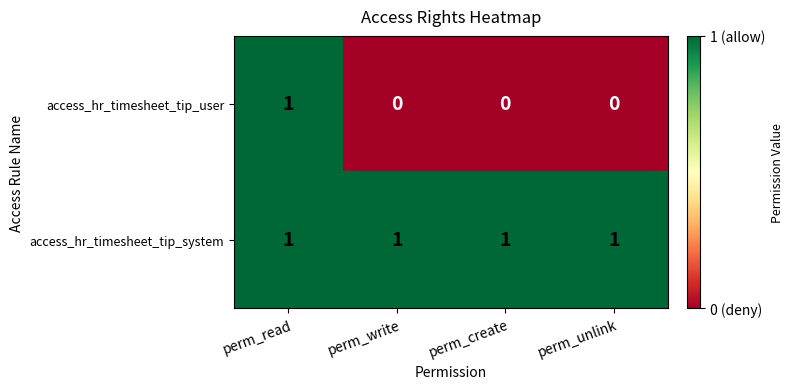

What is the total value across all series at perm_write?

1